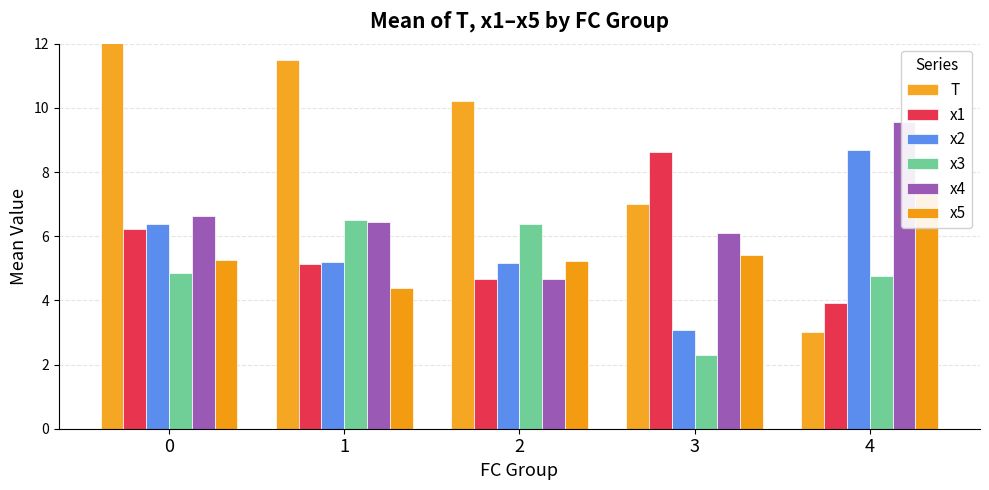

What is the total value across all series at 3?

32.5